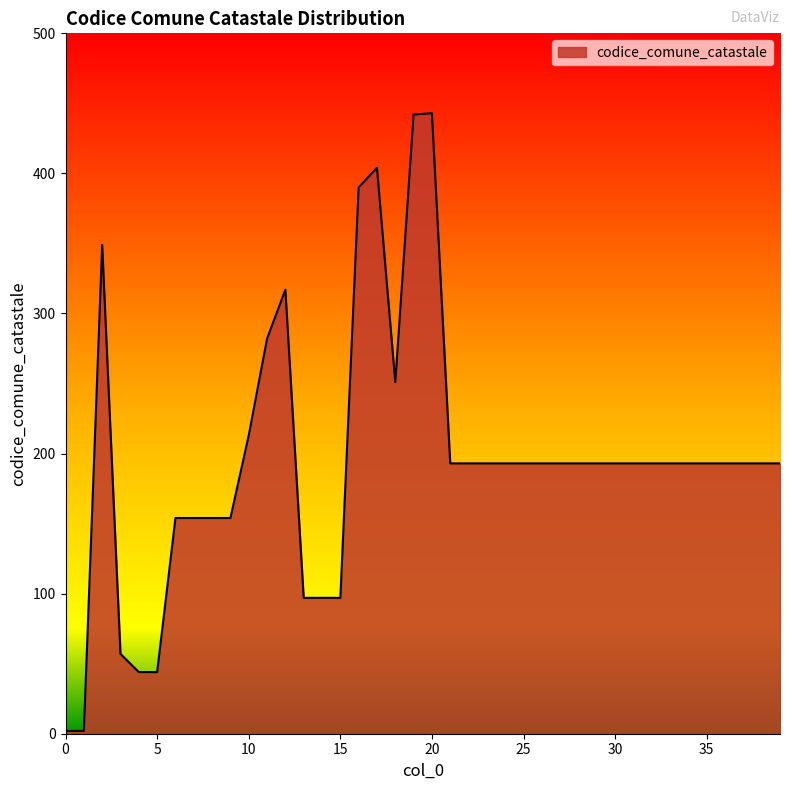

What is the difference between the maximum and minimum values?

441